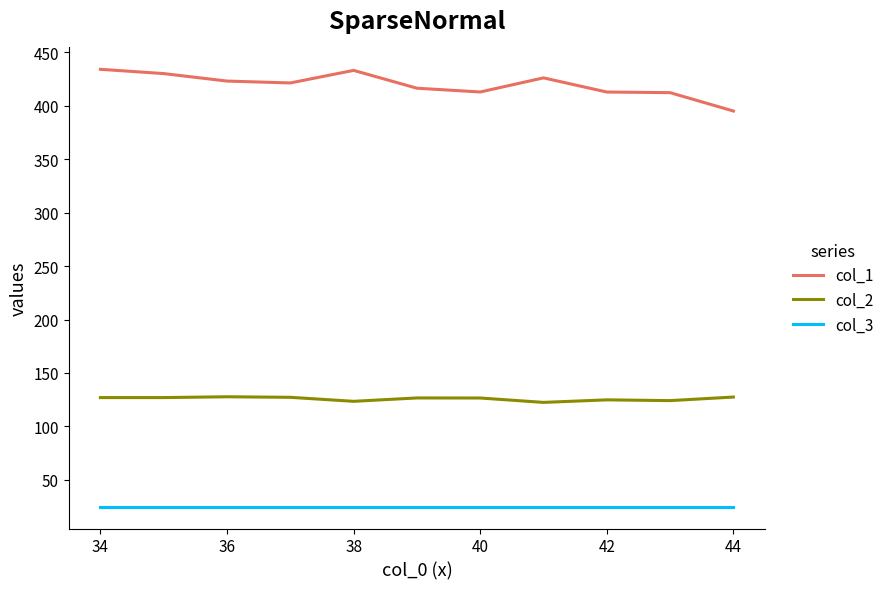

True or false: col_2 and col_1 intersect in this chart.

False